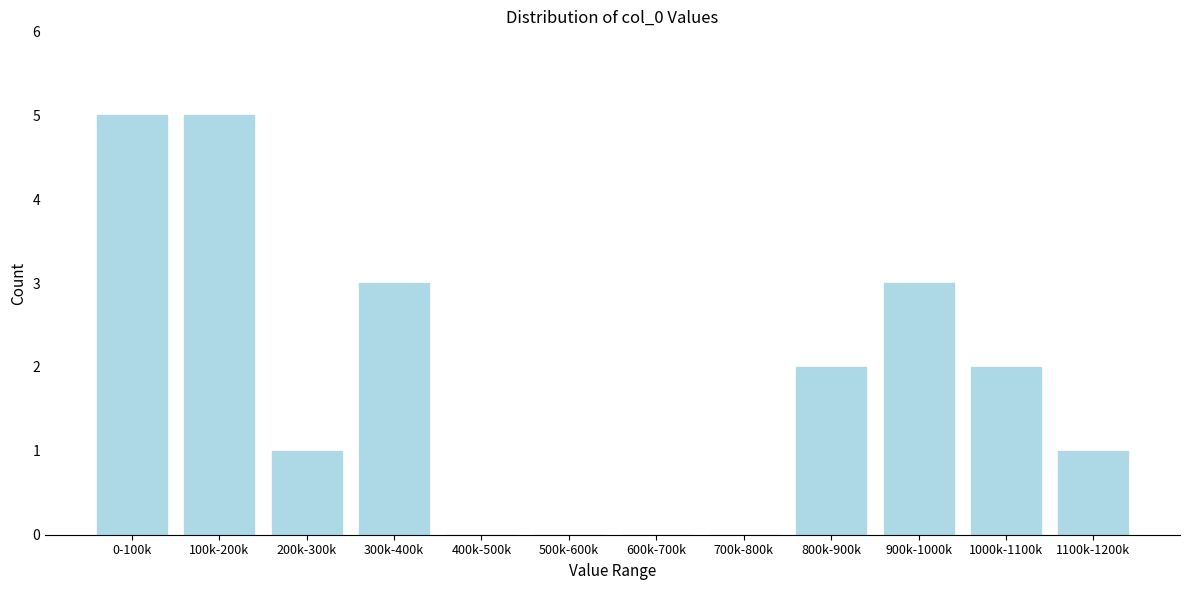

Reading left to right, extract all data points from this chart.

0-100k=5	100k-200k=5	200k-300k=1	300k-400k=3	400k-500k=0	500k-600k=0	600k-700k=0	700k-800k=0	800k-900k=2	900k-1000k=3	1000k-1100k=2	1100k-1200k=1